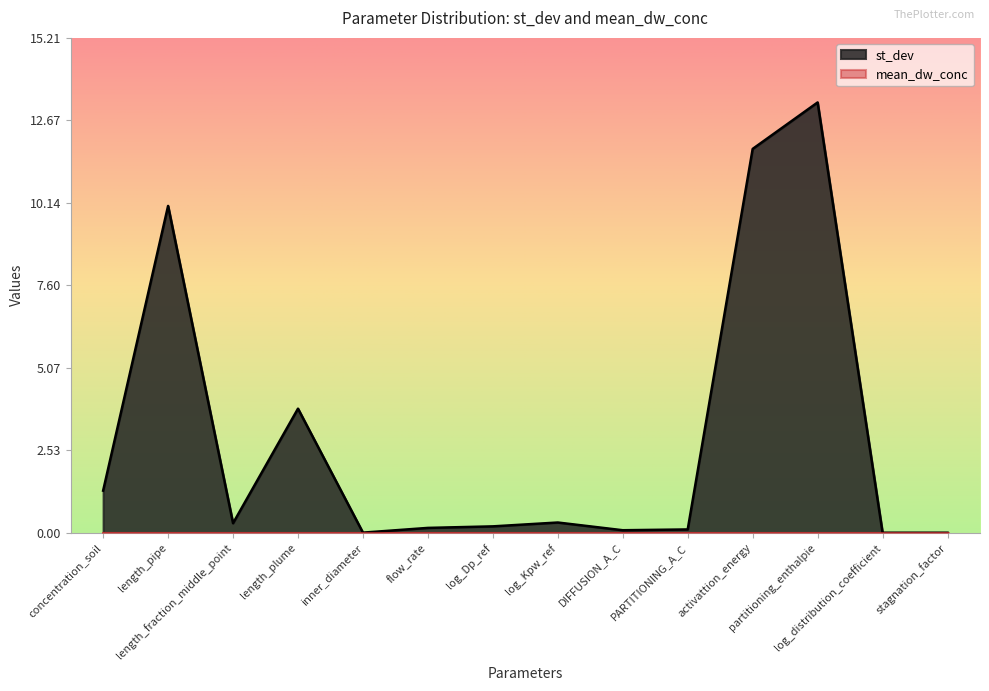

True or false: the data shows 0.2 at log_Dp_ref.

True